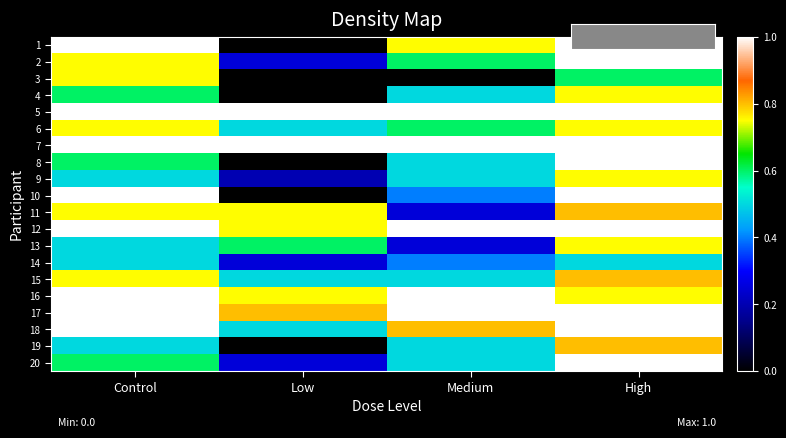

Rank the series at Low from lowest to highest value.

1, 3, 4, 8, 10, 19, 9, 2, 14, 20, 6, 15, 18, 13, 11, 12, 16, 17, 5, 7